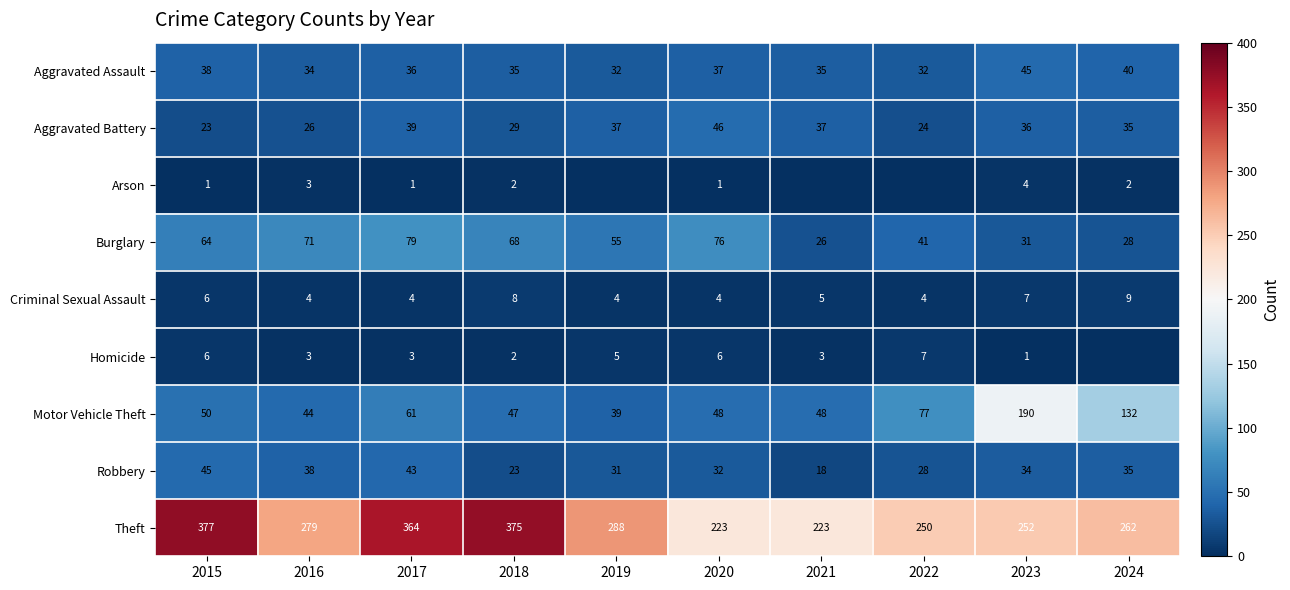

The value of Aggravated Battery at 2021 is 37. True or false?

True